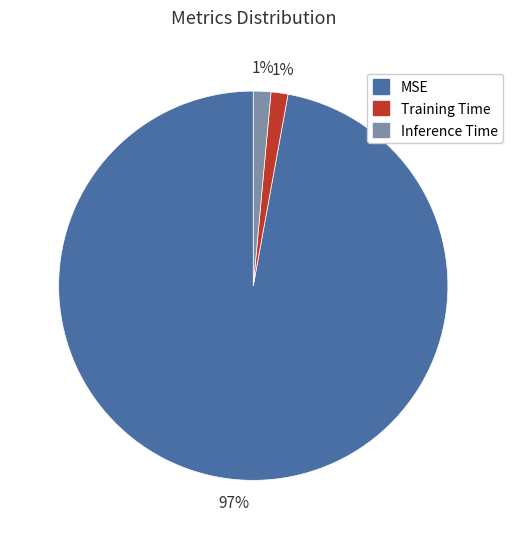

Does any single category account for the majority?

Yes